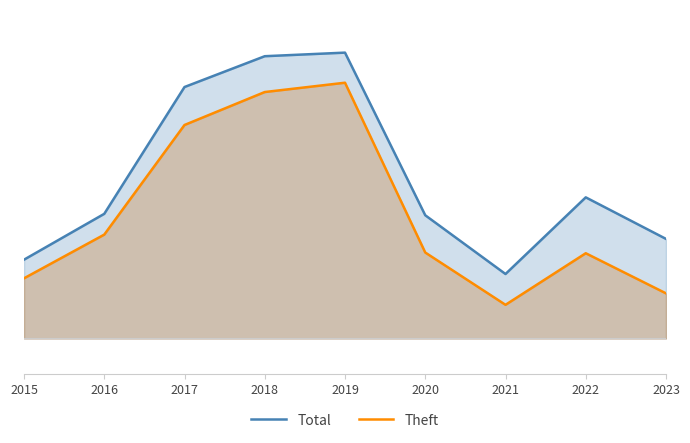

At which label does Total reach its minimum?

2021